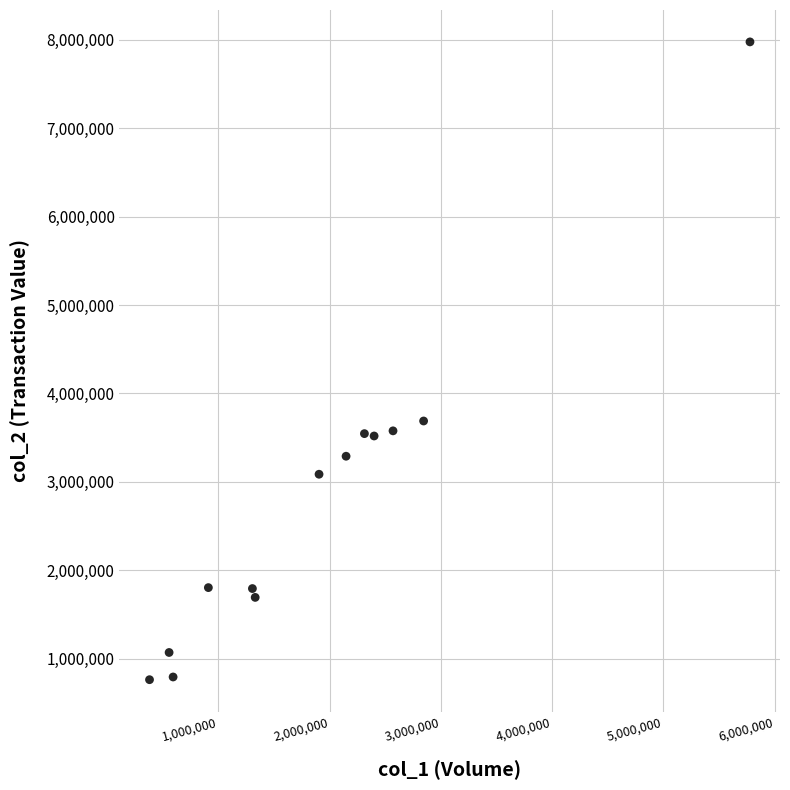

What is the range of X values (max minus min)?

5398000